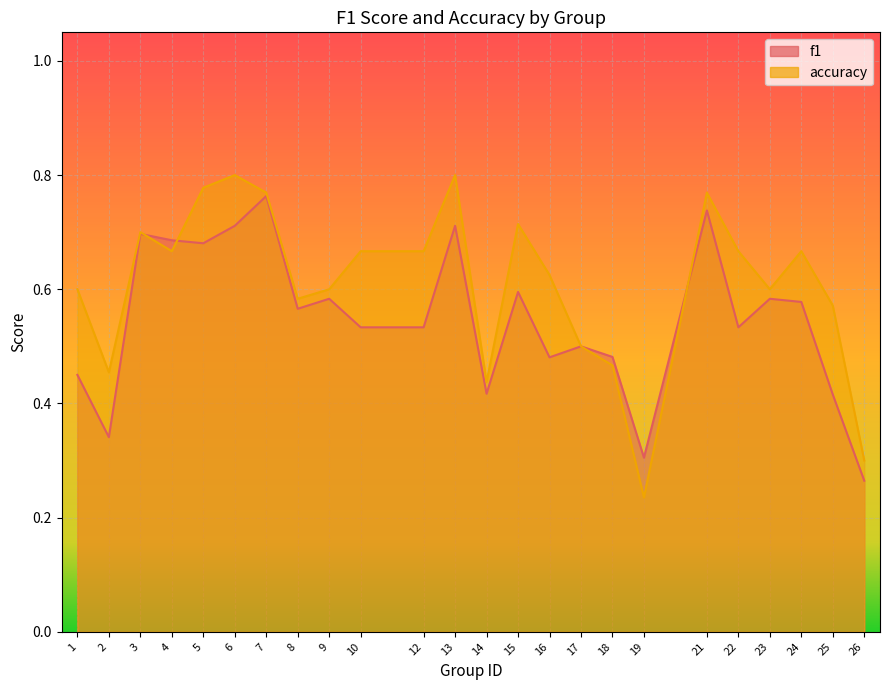

Where is the first local minimum for accuracy?

2